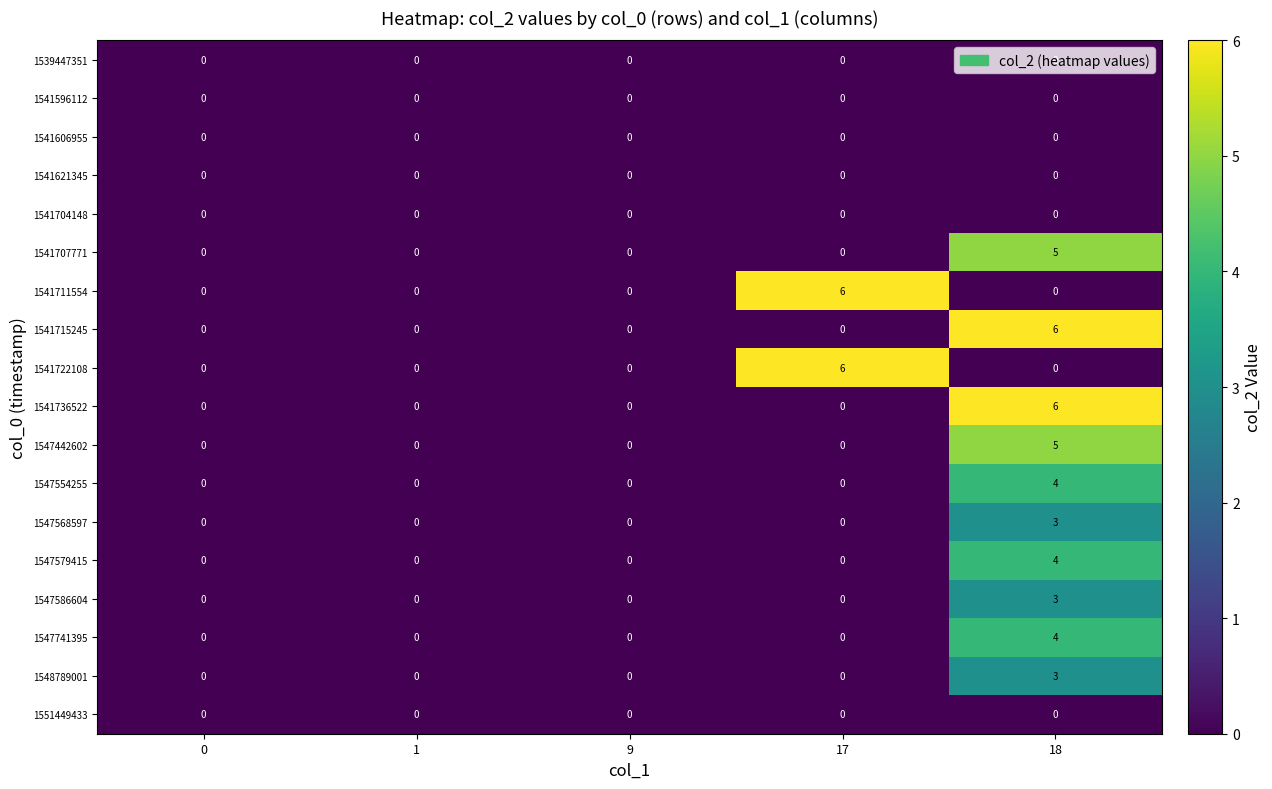

True or false: 1541704148 has a value of 0 at 18.

True